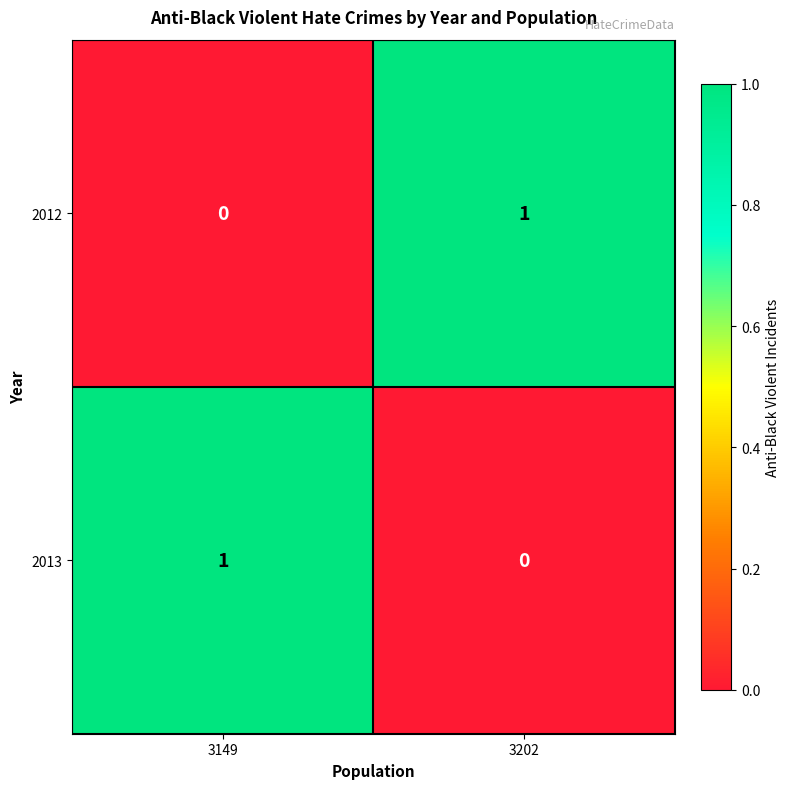

True or false: 2013 has a value of 1 at 3202.

False